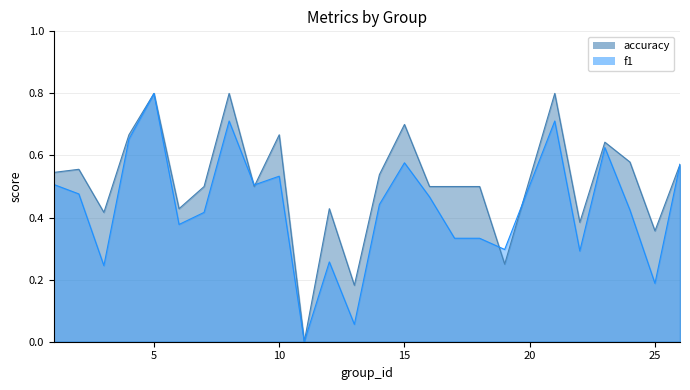

How many lines are shown in the chart?

2